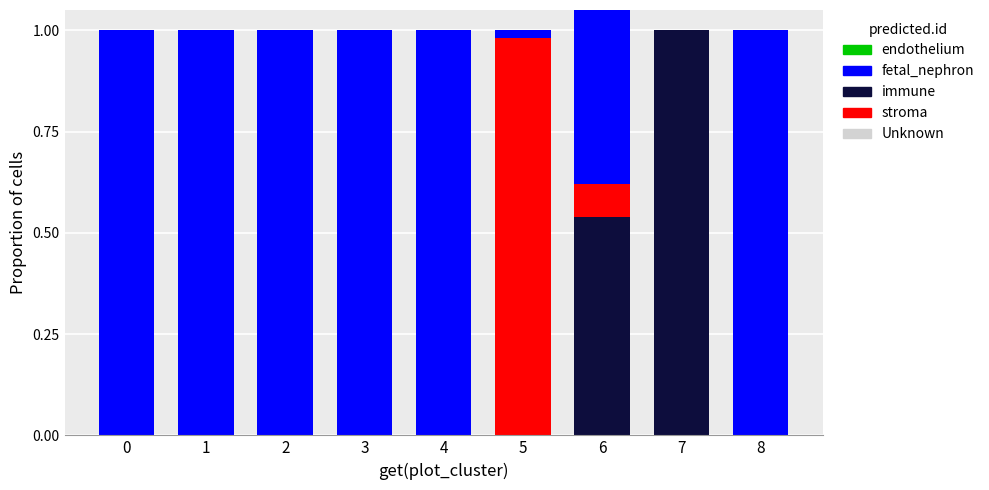

Rank the series at 5 from lowest to highest value.

Unknown, immune, endothelium, fetal_nephron, stroma